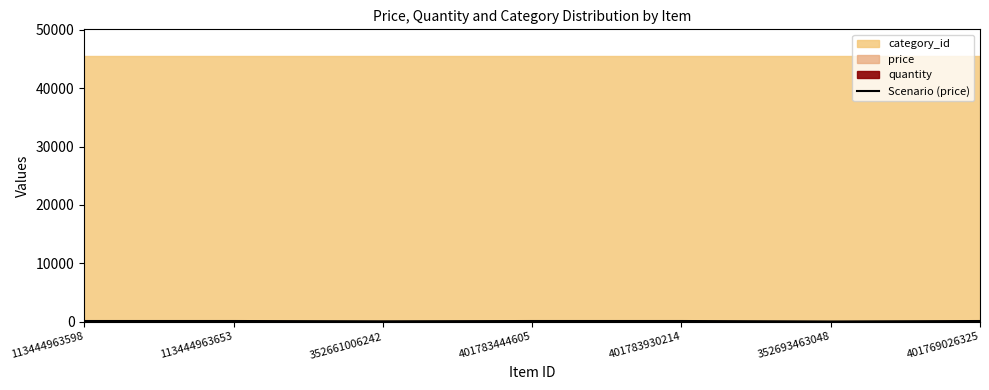

What is the minimum value shown in the chart?

57.6